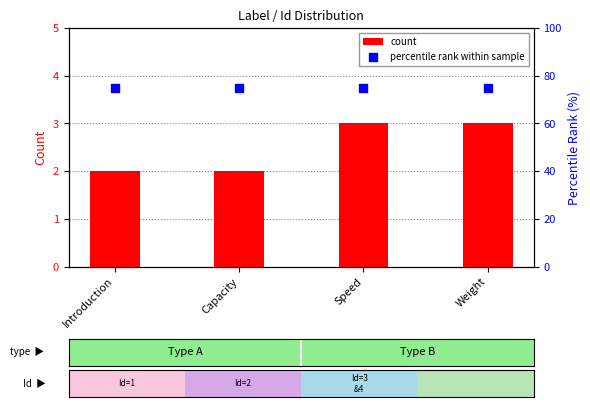

What is the total value across all series at Introduction?

77